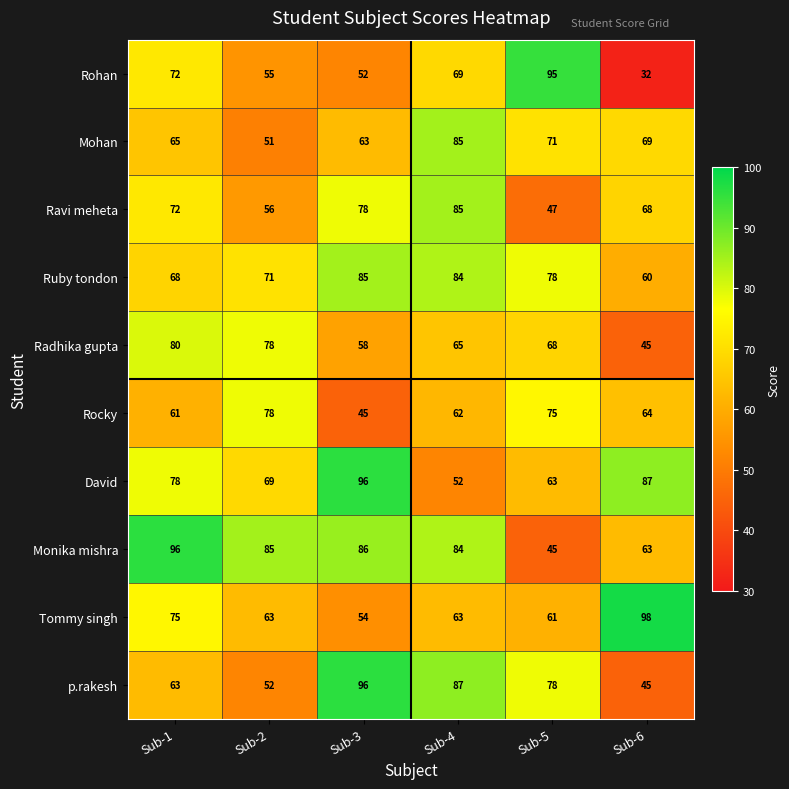

How many data points does each series have?

6